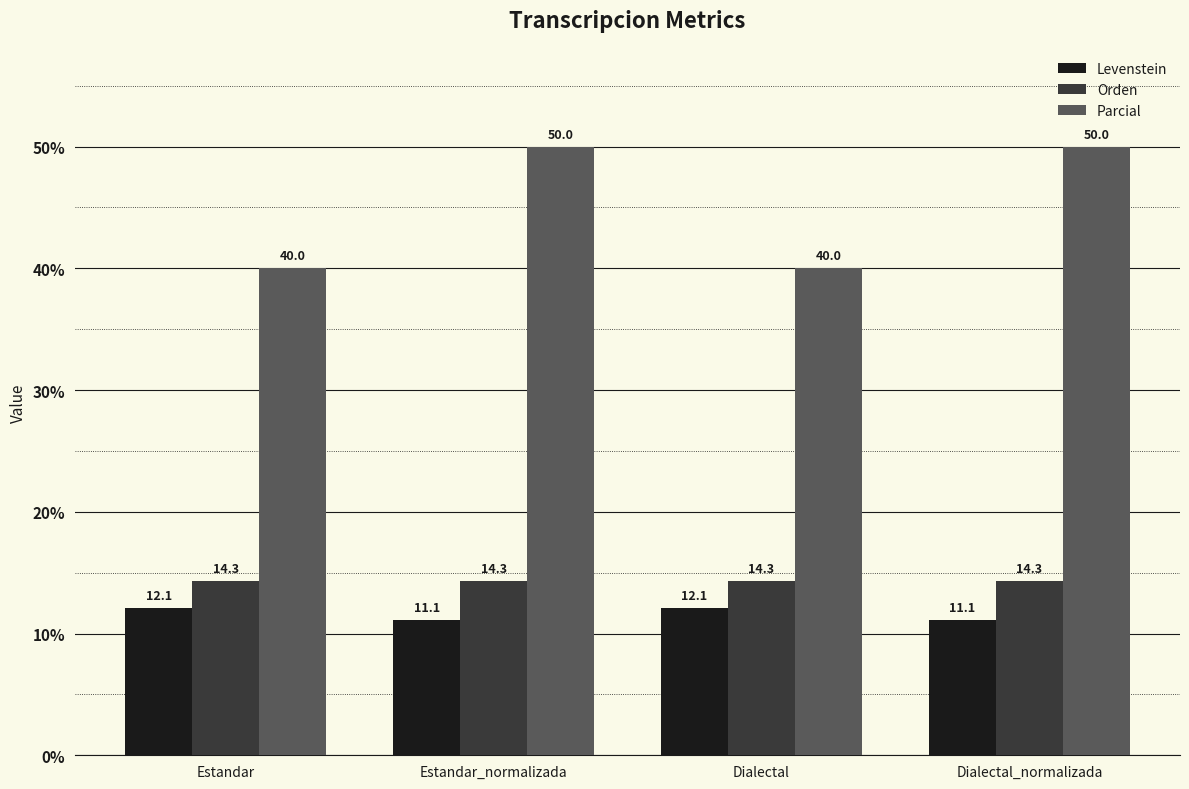

How many values in the Levenstein series exceed 12?

2